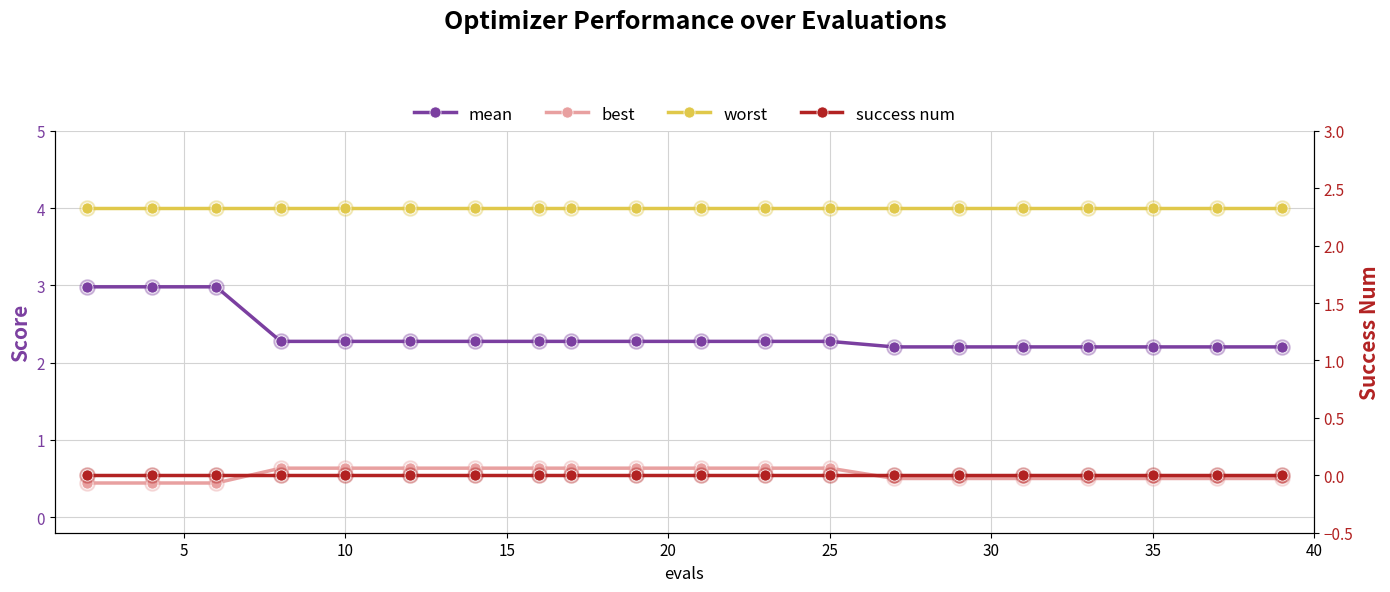

Which series contains the highest Y value?

worst